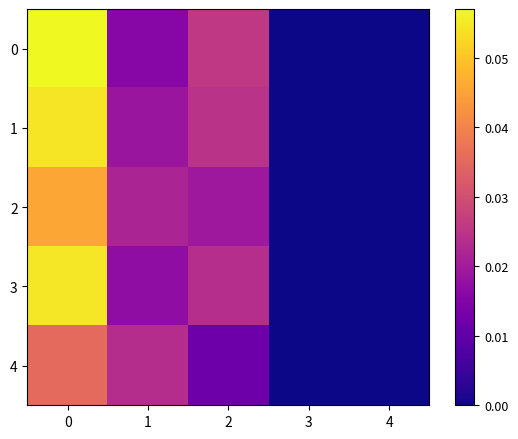

Reading right to left, extract all data points from this chart.

0: 4=0.0	3=0.0	2=0.0	1=0.0	0=0.1
1: 4=0.0	3=0.0	2=0.0	1=0.0	0=0.1
2: 4=0.0	3=0.0	2=0.0	1=0.0	0=0.0
3: 4=0.0	3=0.0	2=0.0	1=0.0	0=0.1
4: 4=0.0	3=0.0	2=0.0	1=0.0	0=0.0